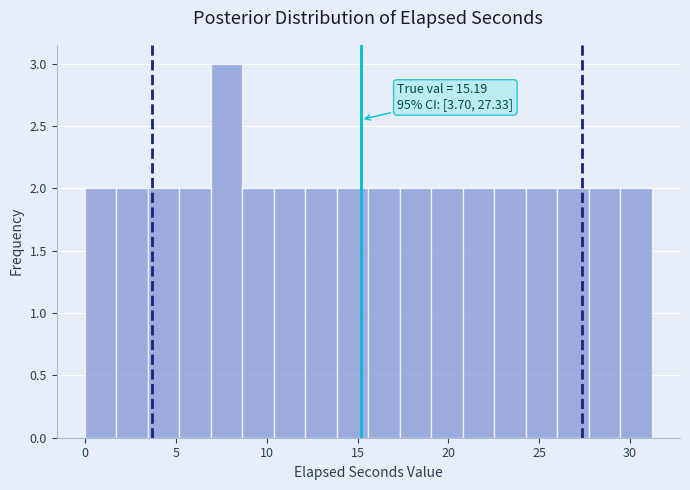

Read against the x-axis, roughly where is the centre of the tallest bar?

8.0